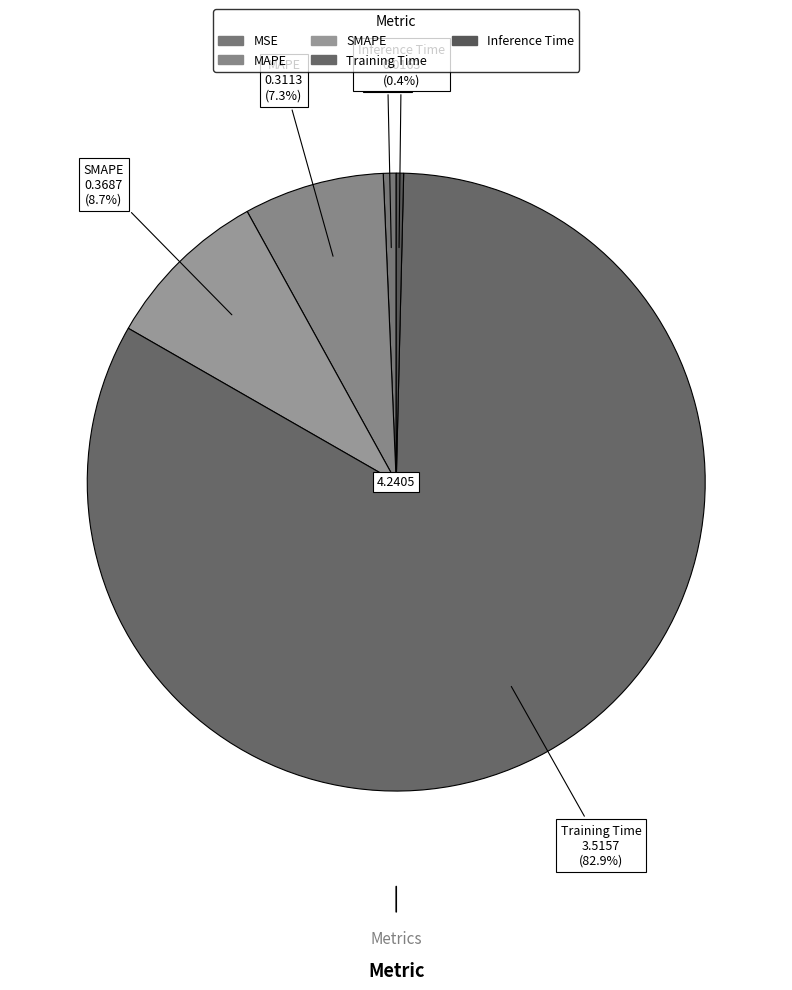

Is there any slice that represents more than half of the pie?

Yes